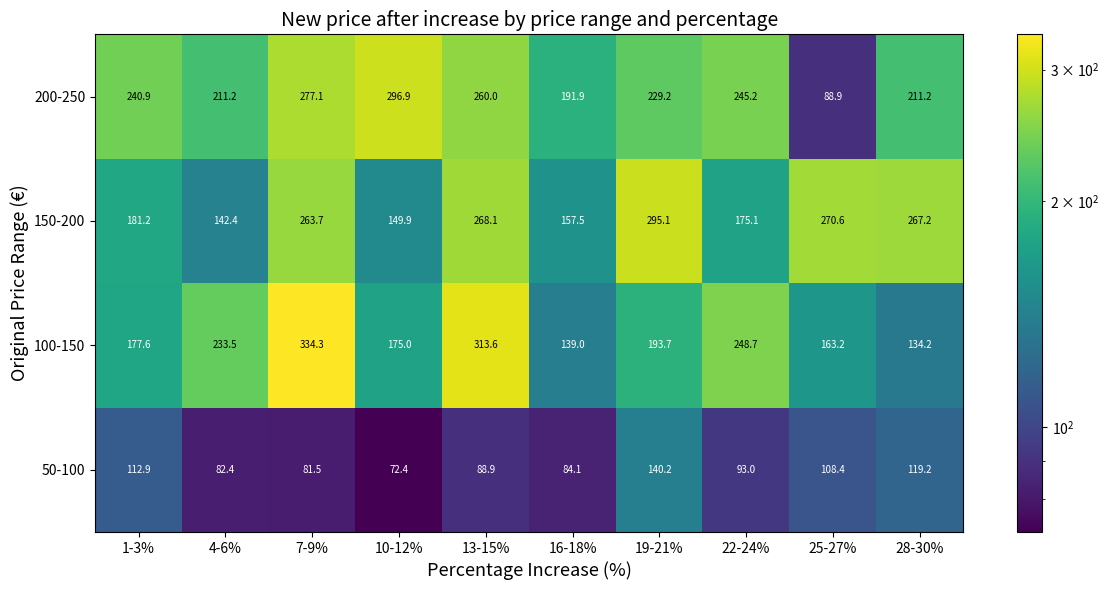

Rank the series by their maximum value, from highest to lowest.

100-150, 200-250, 150-200, 50-100